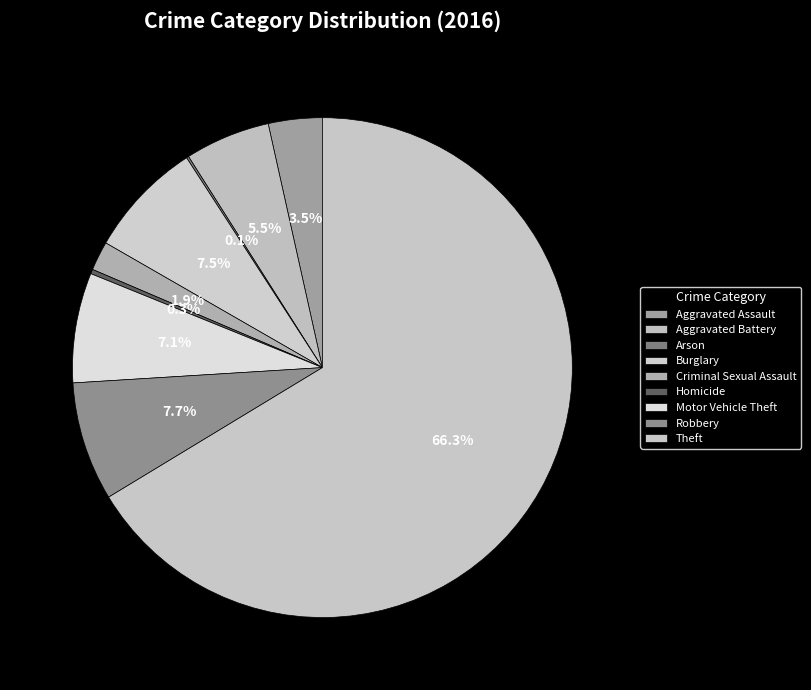

What is the smallest slice in the pie chart?

Arson